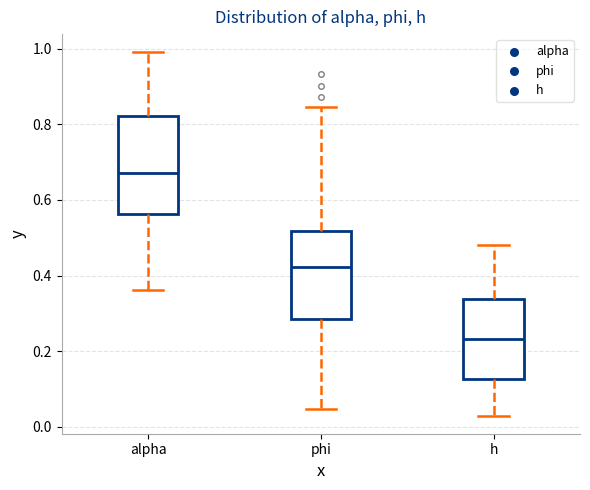

Reading left to right, transcribe this box plot: for each box, give where its median line is, the range the box spans, and where its two whiskers end, as read against the y-axis. The values are not printed on the chart, so give them approximately, as read against the axis.

alpha: median 0.68, box 0.56 to 0.82, whiskers 0.36 to 1.00
phi: median 0.42, box 0.28 to 0.52, whiskers 0.04 to 0.84
h: median 0.24, box 0.12 to 0.34, whiskers 0.02 to 0.48